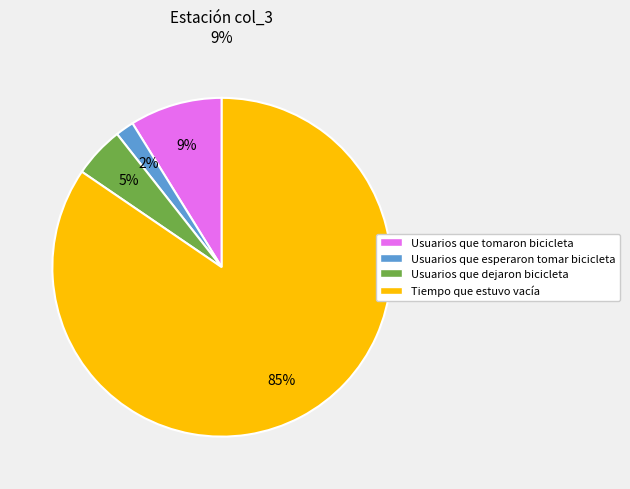

Which slice represents more than half of the pie?

Tiempo que estuvo vacía